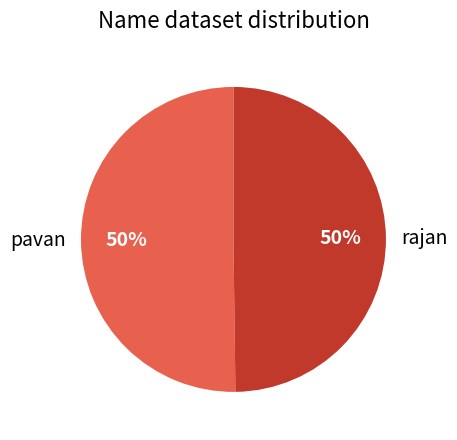

To the nearest percent, what is the combined percentage of pavan and rajan?

100%